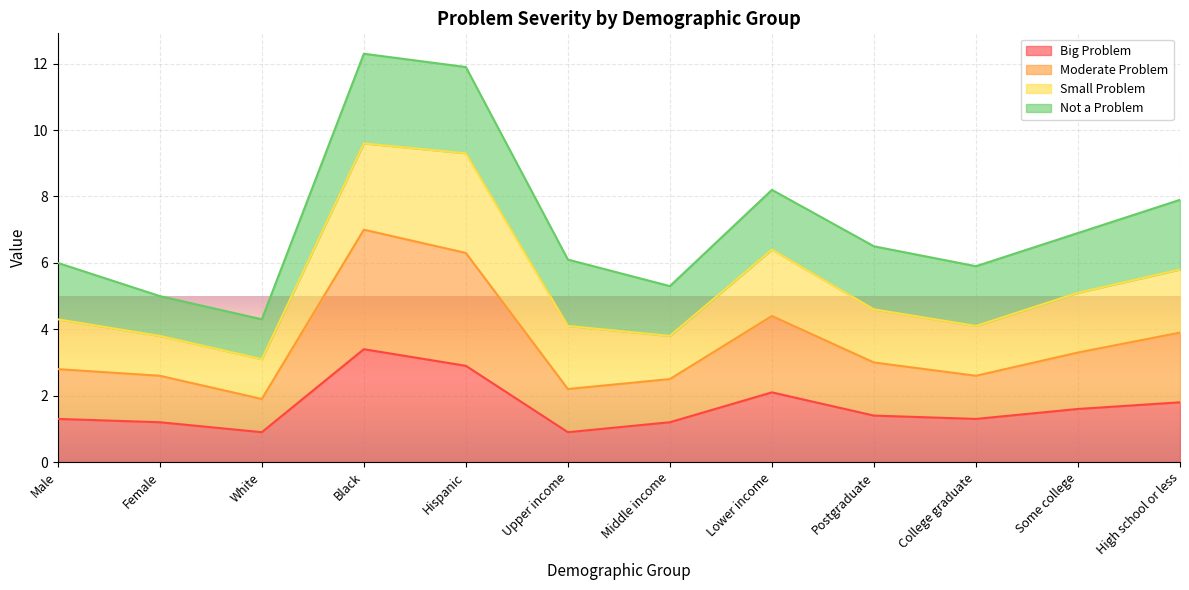

What is the lowest value of the Big Problem series?

0.9